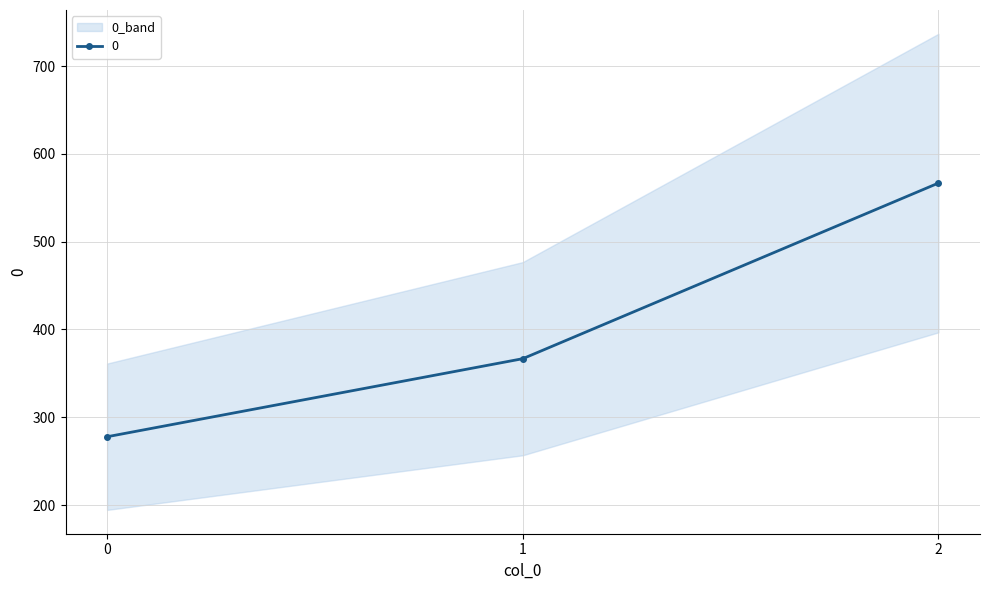

What is the minimum value shown in the chart?

277.8